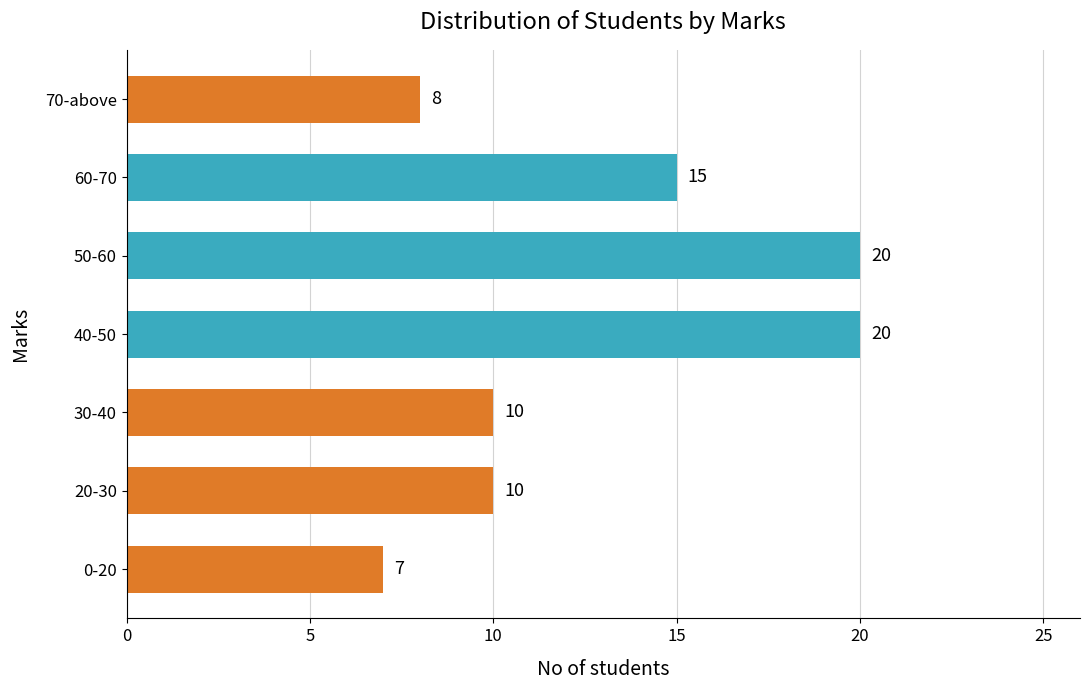

True or false: the data shows 7 at 0-20.

True